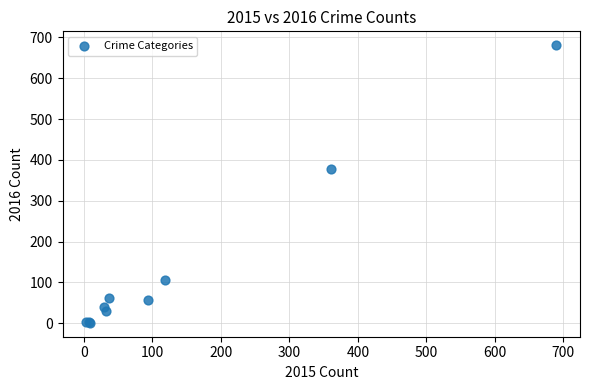

What Y value in the scatter plot is closest to 341?

379